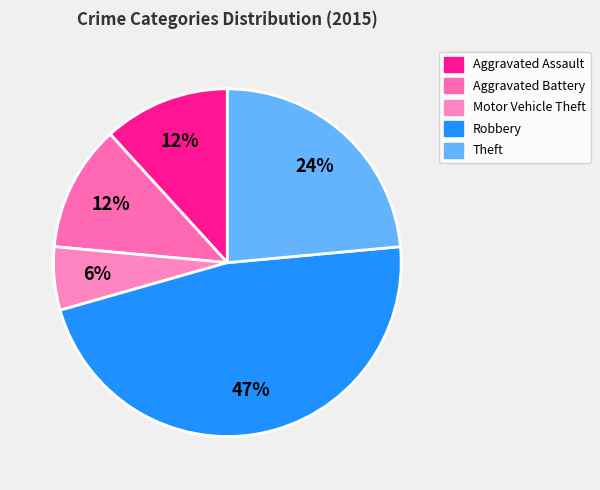

What percentage is the Motor Vehicle Theft slice, to the nearest percent?

6%